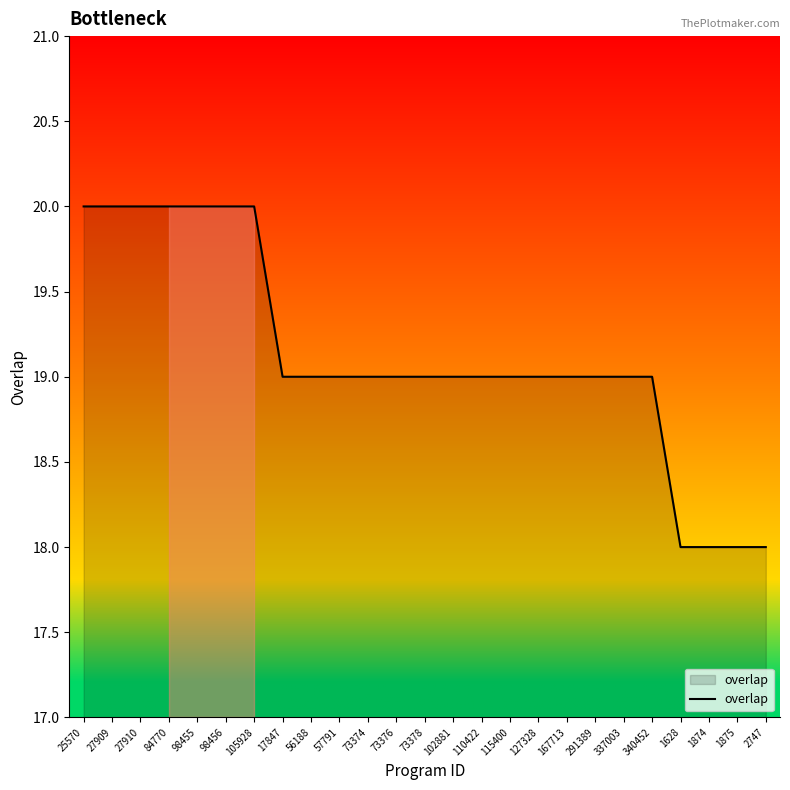

How many lines are shown in the chart?

1